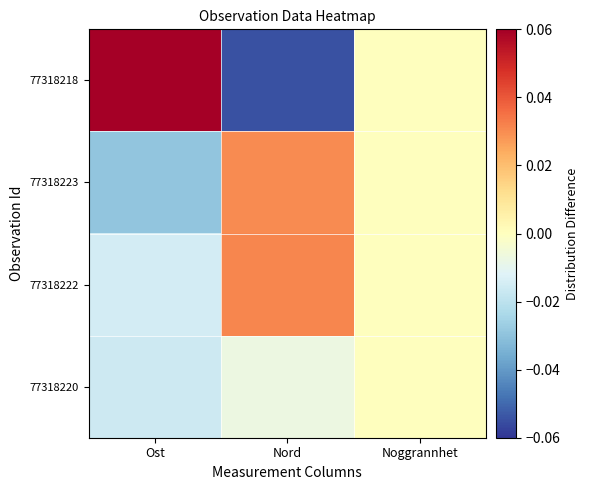

Reading left to right, extract all data points from this chart.

77318218: Ost=0.1	Nord=-0.1	Noggrannhet=0.0
77318223: Ost=-0.0	Nord=0.0	Noggrannhet=0.0
77318222: Ost=-0.0	Nord=0.0	Noggrannhet=0.0
77318220: Ost=-0.0	Nord=-0.0	Noggrannhet=0.0